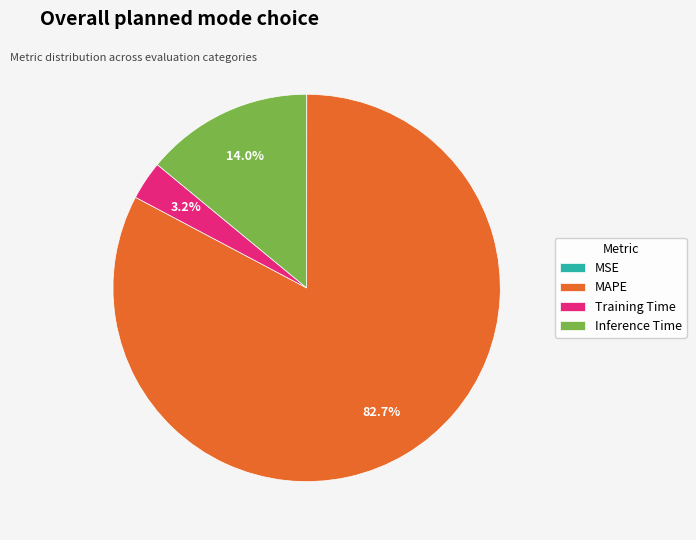

Do Inference Time and Training Time together represent more than half of the pie?

No